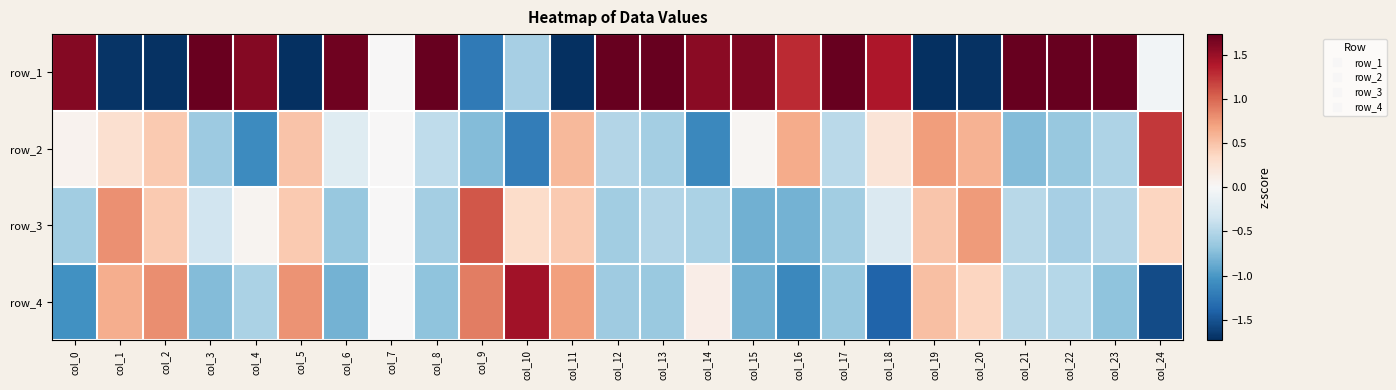

Between col_3 and col_10, which is larger?

col_3